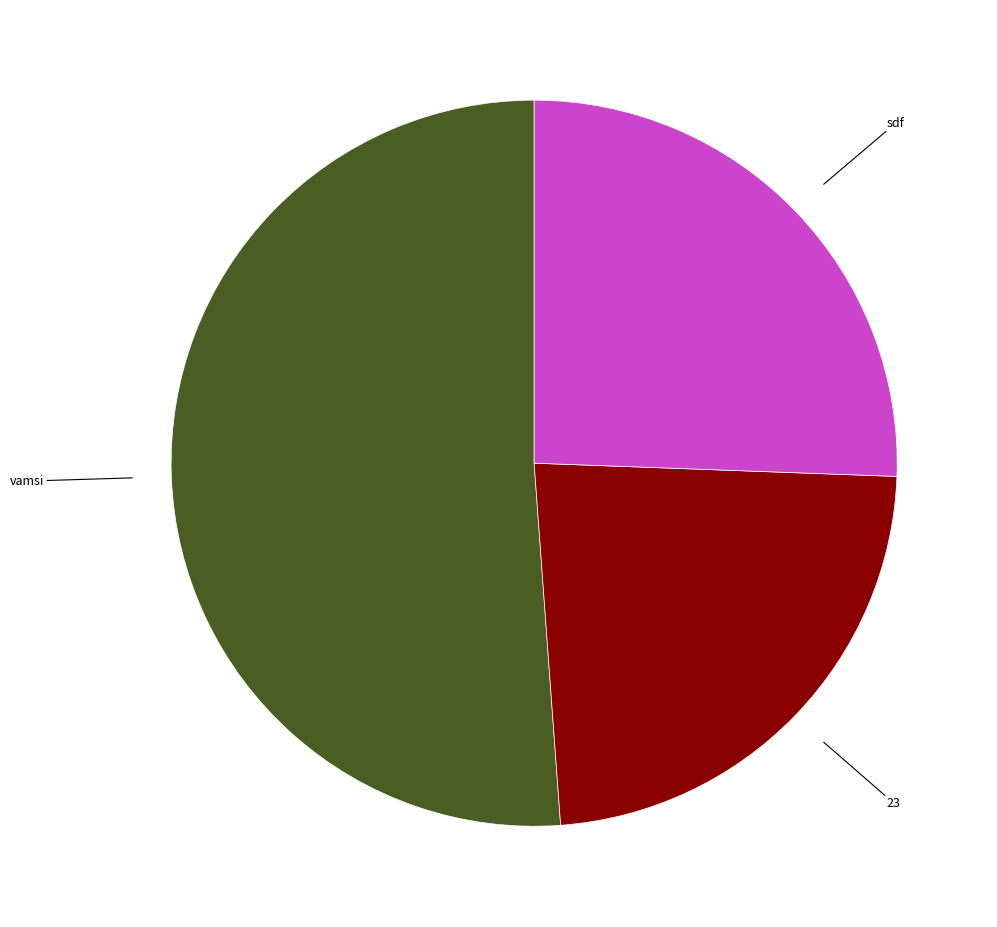

Is there any slice that represents more than half of the pie?

Yes